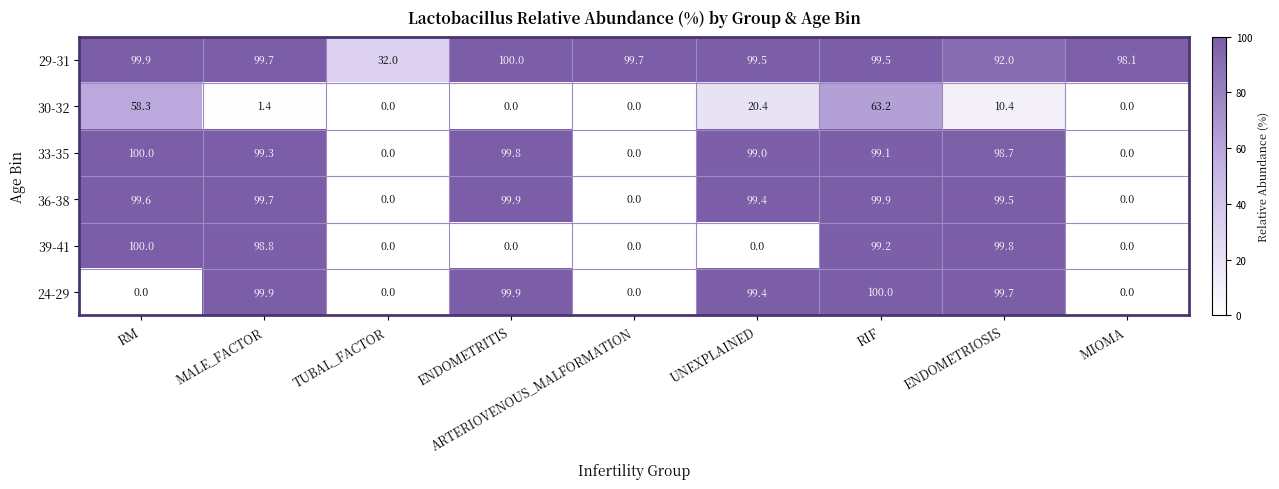

At which label does 36-38 first exceed 99?

RM